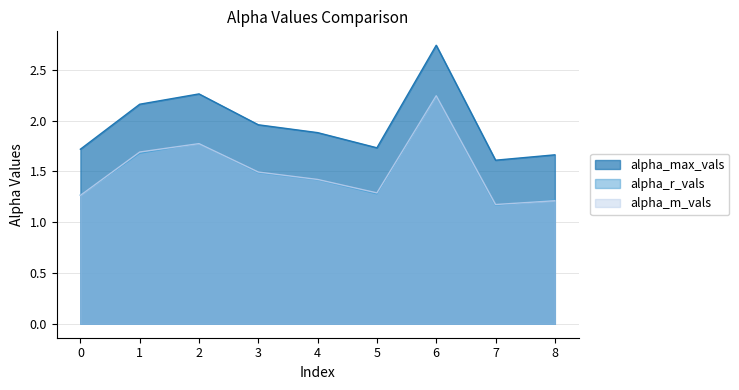

What are all the series names shown in the legend?

alpha_max_vals, alpha_r_vals, alpha_m_vals